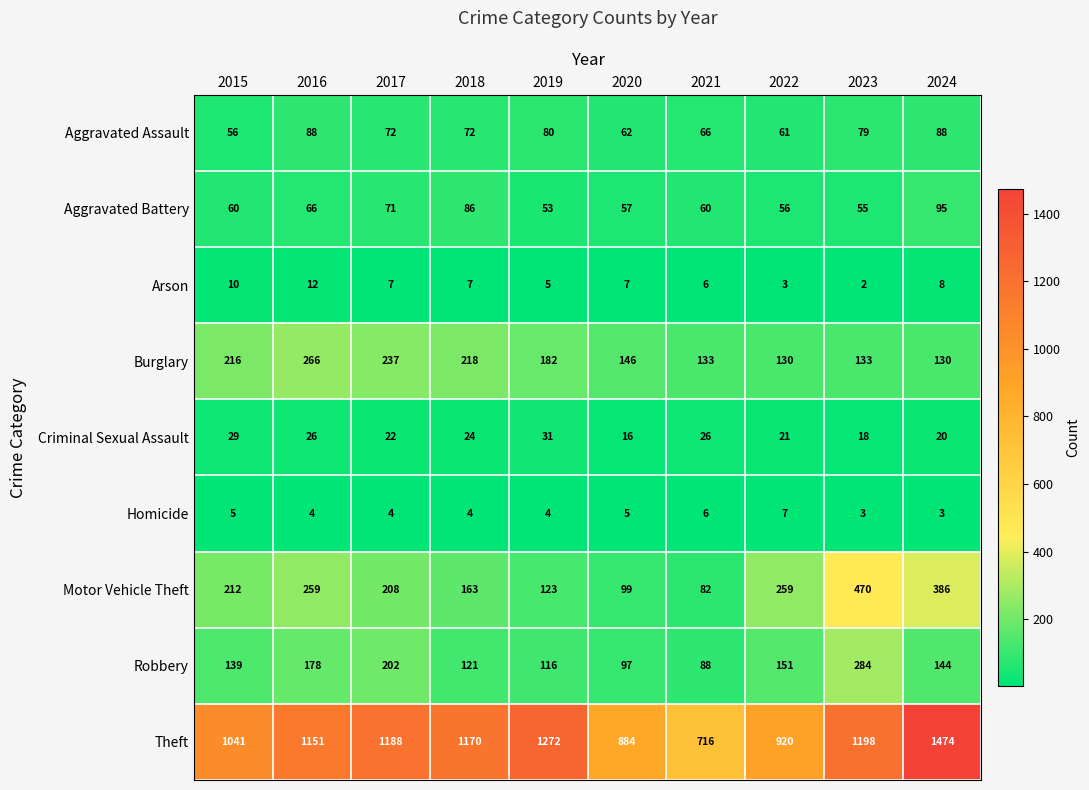

True or false: Homicide has a value of 5 at 2015.

True